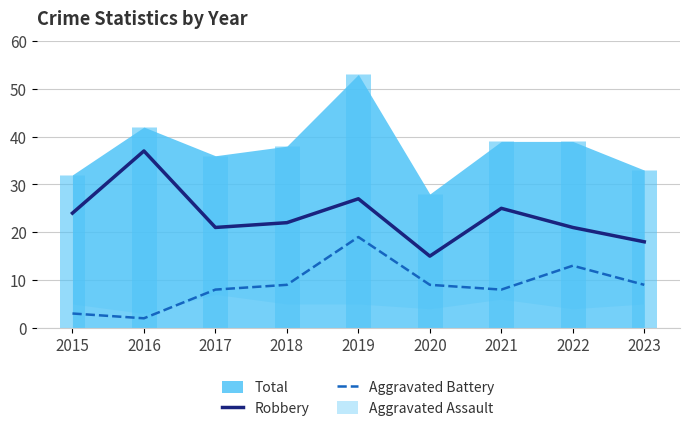

Rank the categories by Robbery value from lowest to highest.

2020, 2023, 2017, 2022, 2018, 2015, 2021, 2019, 2016